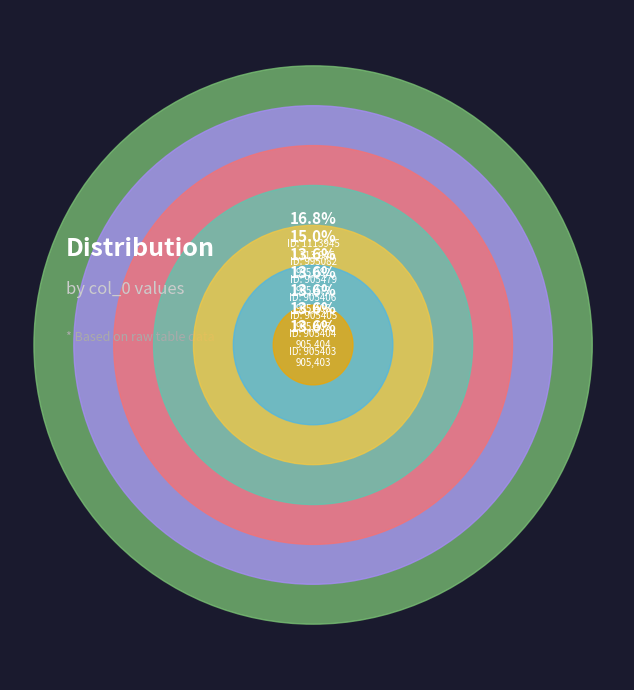

To the nearest percent, what is the combined percentage of 1113945 and 995082?

32%